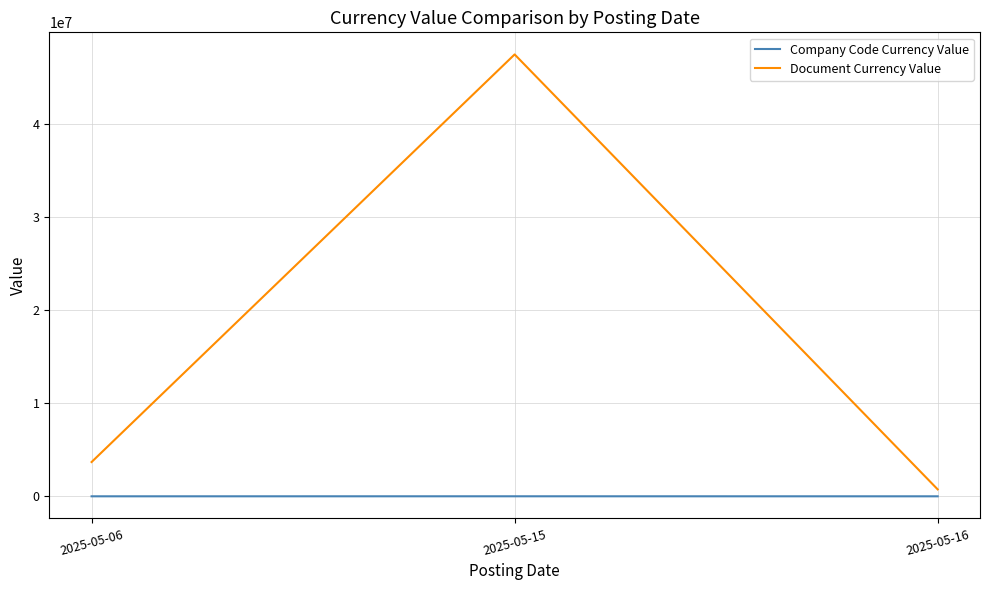

The Document Currency Value series shows 47431475.0 at 2025-05-15. True or false?

True